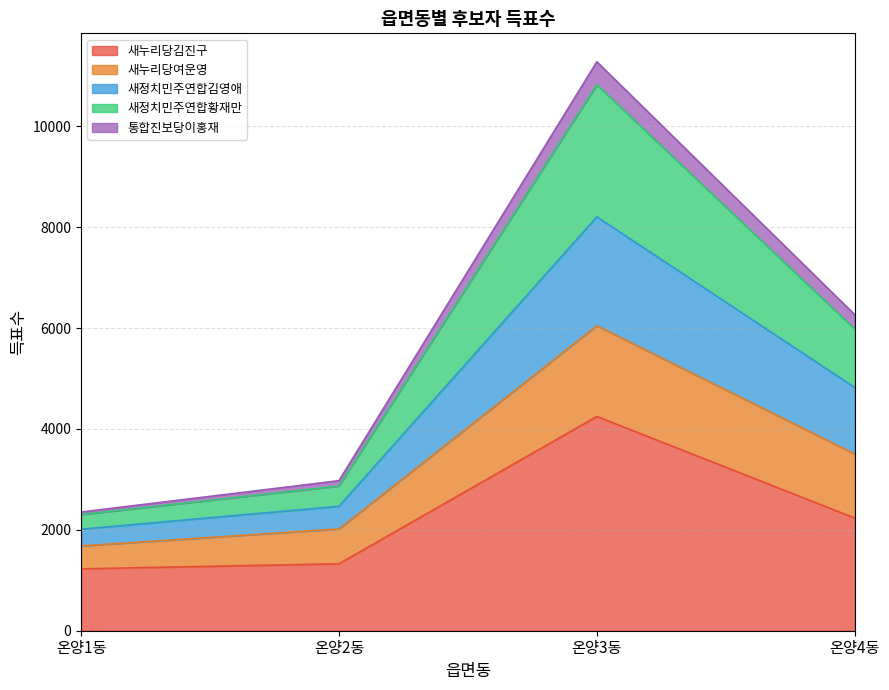

What is the maximum value for 새누리당김진구?

4248